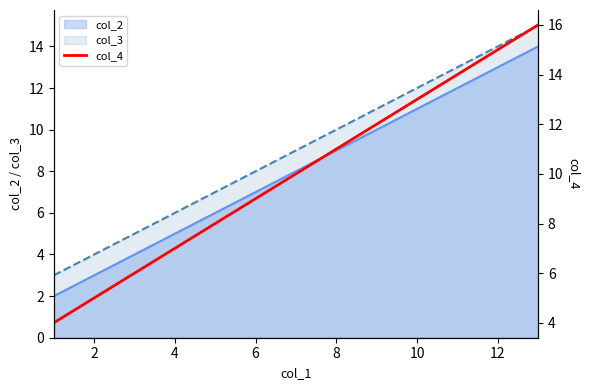

Approximately how many times larger is the value at 2 compared to 0?

2.0